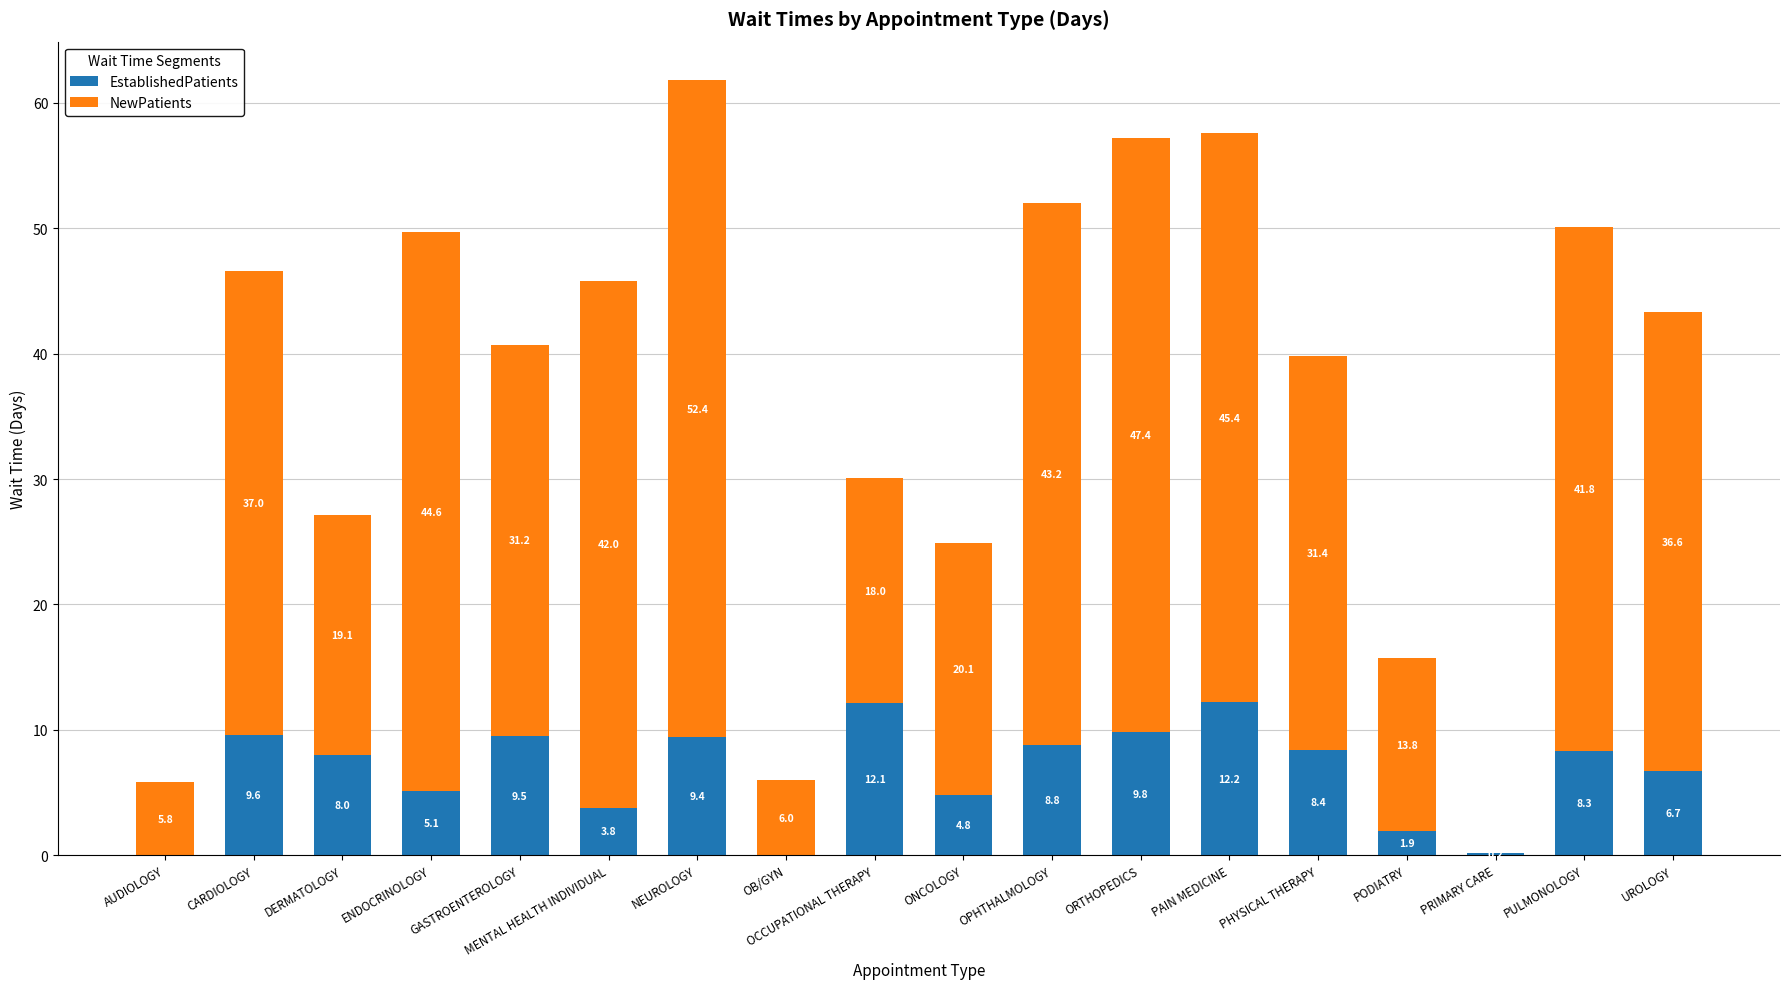

What is the sum of the EstablishedPatients values at ENDOCRINOLOGY and PULMONOLOGY?

13.4